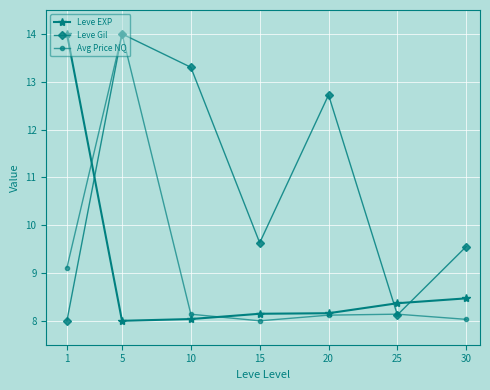

Which series has the largest total across all categories?

Leve Gil